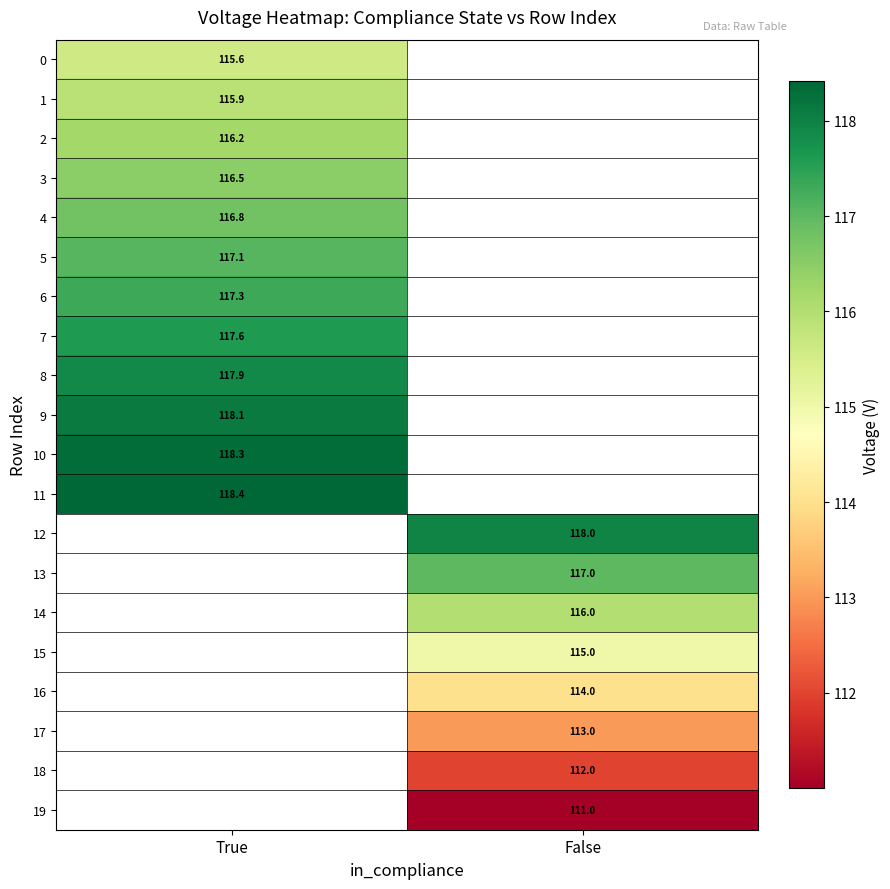

What is the minimum value for 6?

117.3